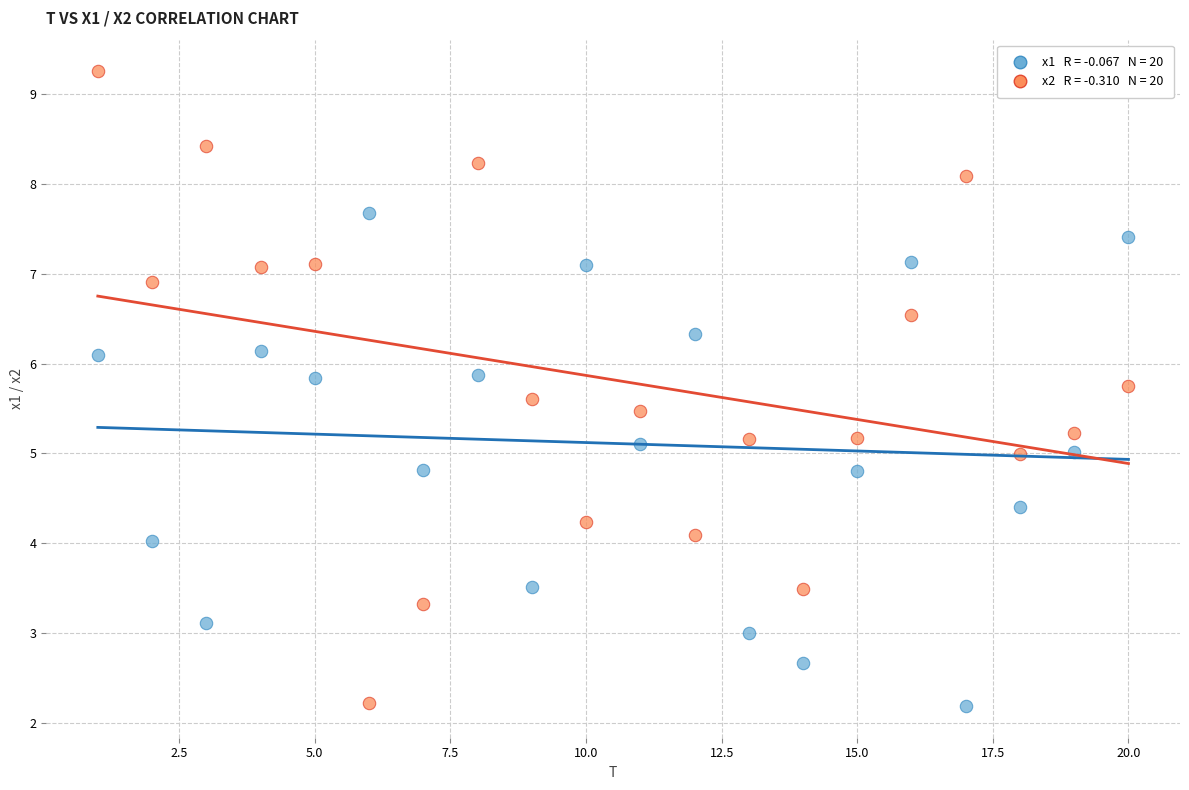

Across all data points, what is the range of X values (max minus min)?

19.0